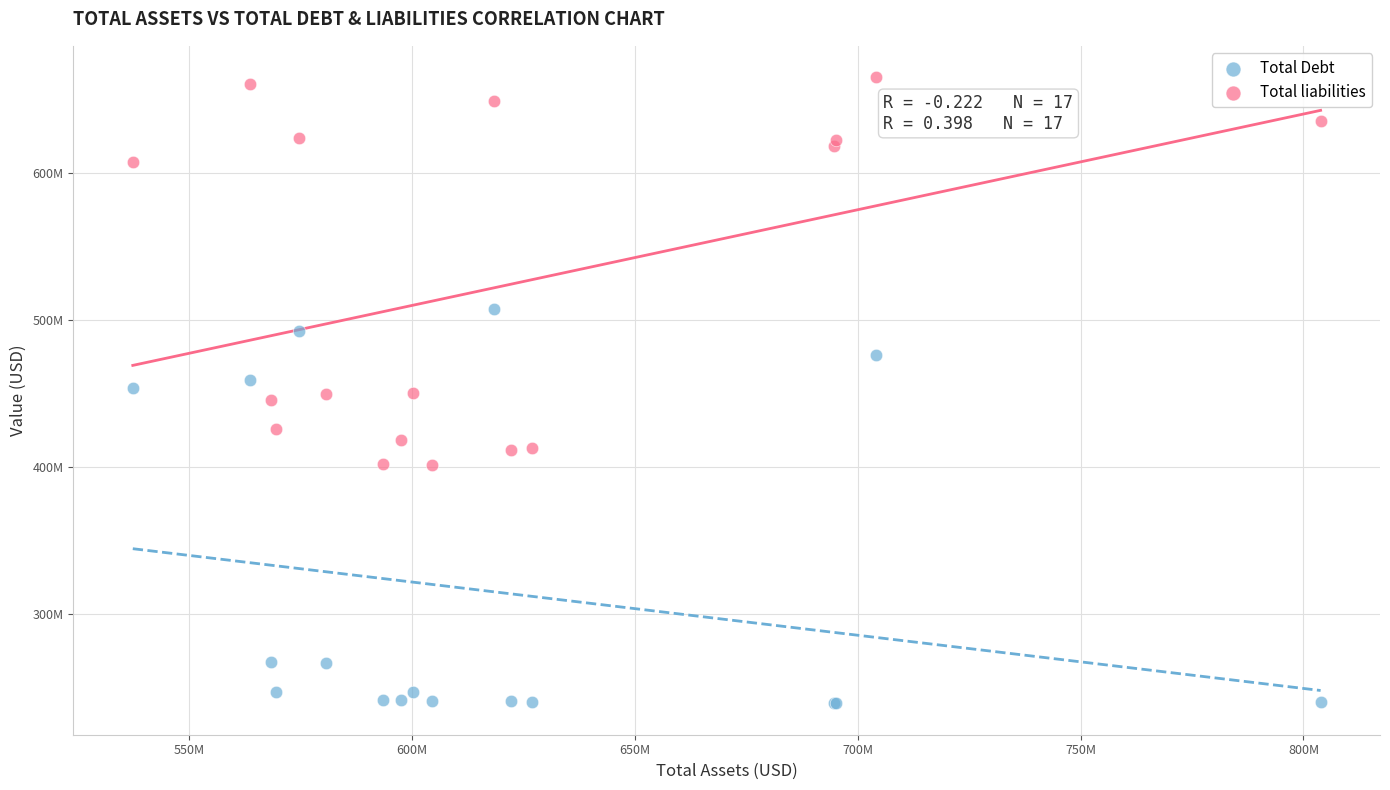

Which series has the widest spread of Y values?

Total Debt